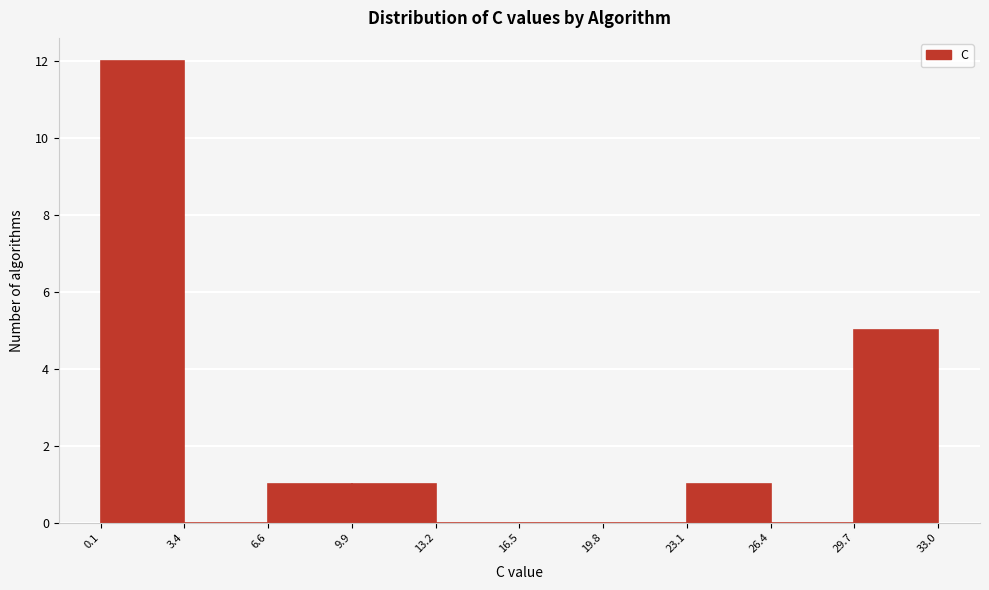

Over which range of the x-axis is the bar tallest?

0.1 to 3.4